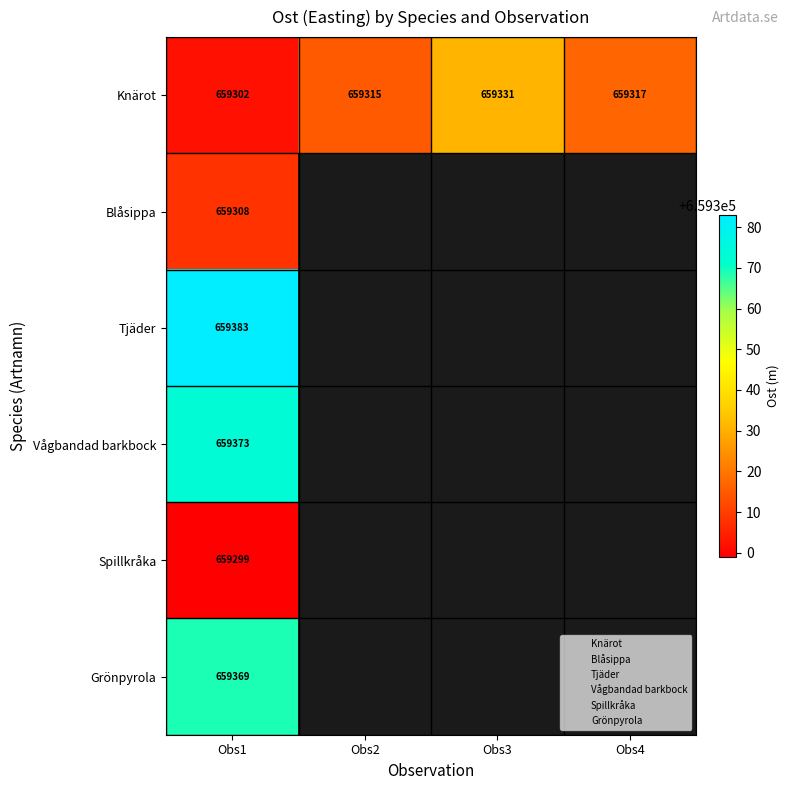

What is the sum of all Knärot values?

2637265.0